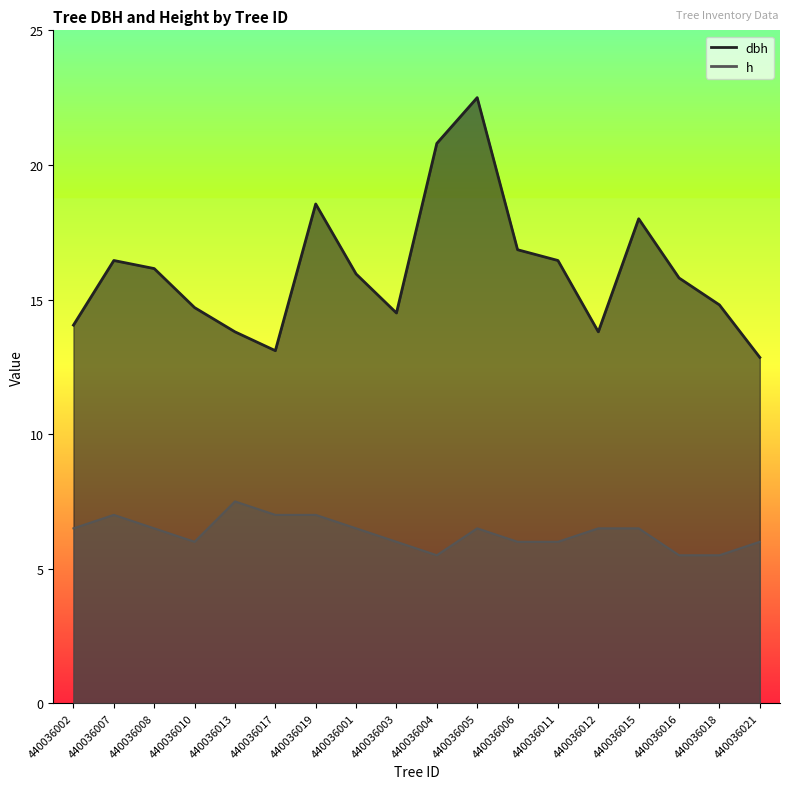

Reading left to right, list all the values displayed in this chart.

dbh: 440036002=14.1	440036007=16.4	440036008=16.1	440036010=14.7	440036013=13.8	440036017=13.1	440036019=18.6	440036001=15.9	440036003=14.5	440036004=20.8	440036005=22.5	440036006=16.9	440036011=16.4	440036012=13.8	440036015=18.0	440036016=15.8	440036018=14.8	440036021=12.8
h: 440036002=6.5	440036007=7.0	440036008=6.5	440036010=6.0	440036013=7.5	440036017=7.0	440036019=7.0	440036001=6.5	440036003=6.0	440036004=5.5	440036005=6.5	440036006=6.0	440036011=6.0	440036012=6.5	440036015=6.5	440036016=5.5	440036018=5.5	440036021=6.0